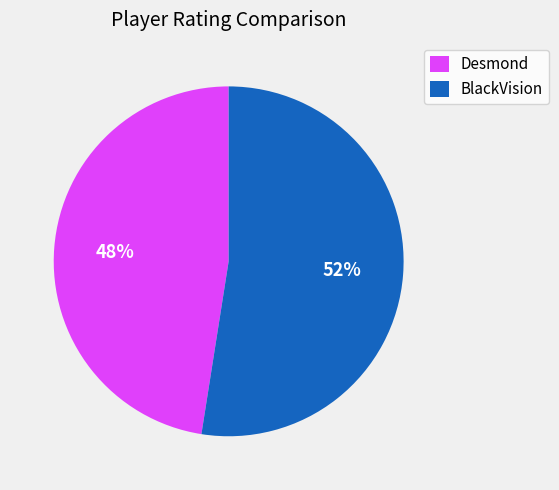

To the nearest percent, what is the combined percentage of Desmond and BlackVision?

100%